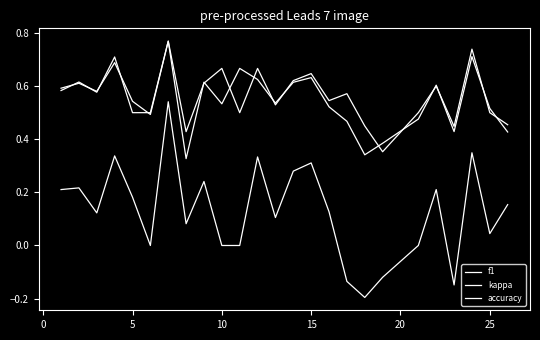

How many lines are shown in the chart?

3